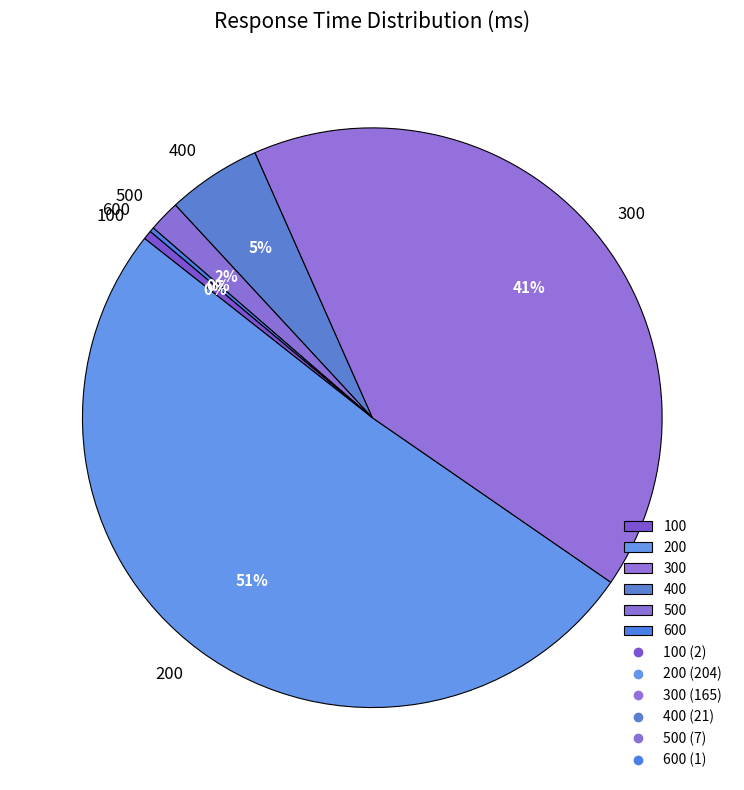

True or false: 100 accounts for 11% of the total.

False